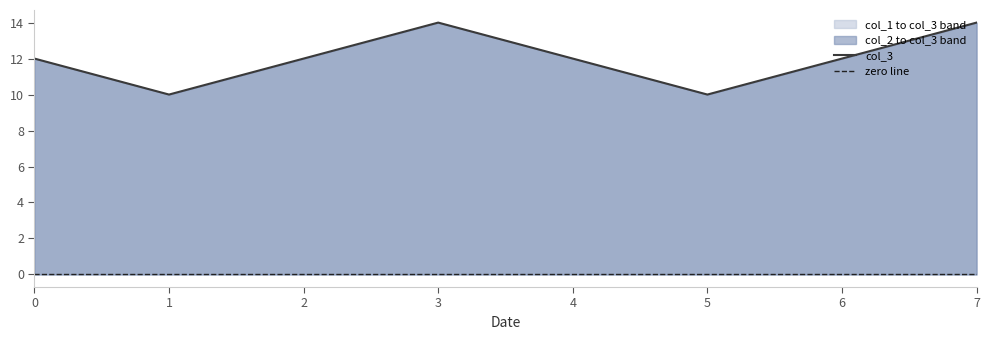

What is the average value of the col_3 series?

12